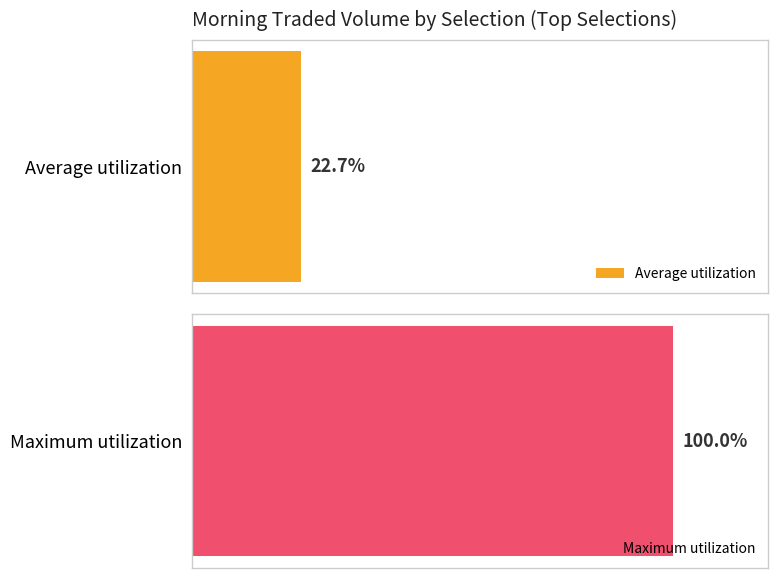

The Maximum utilization series shows 458.7 at Cat In The Hat. True or false?

False